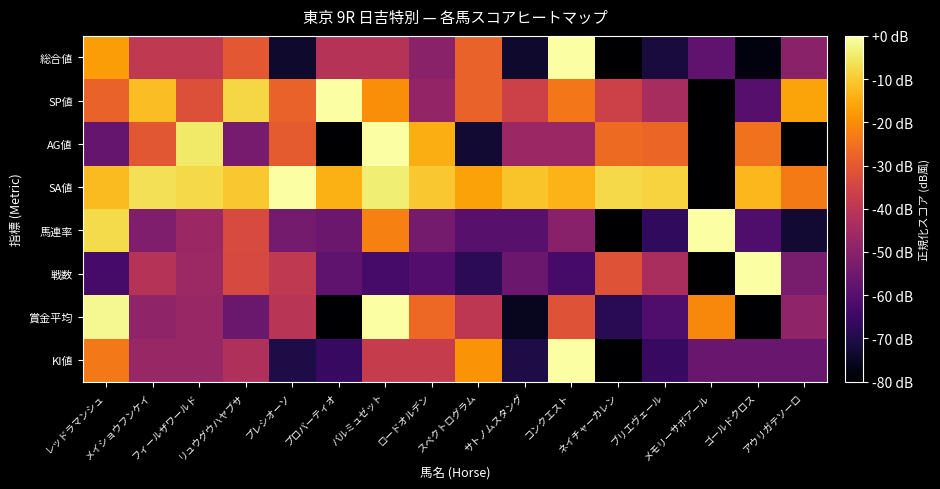

At which category is the sum across all series the highest?

バルミュゼット